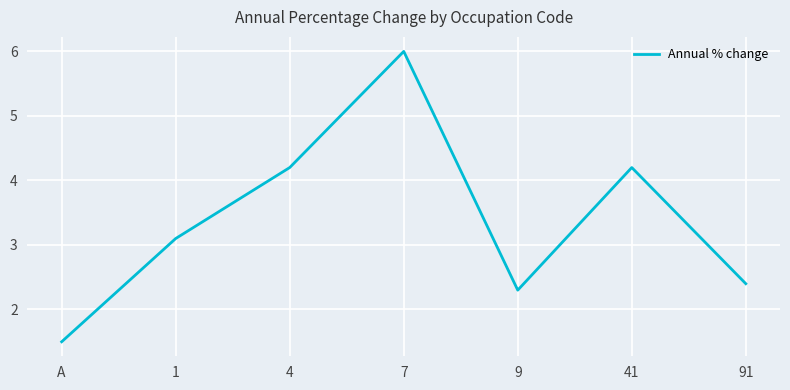

Which label corresponds to the smallest value in the chart?

A